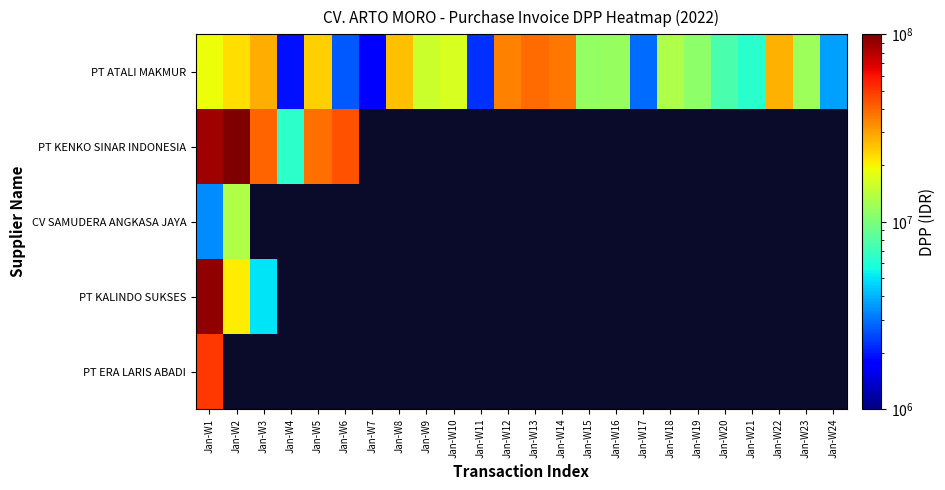

Which category has the lowest value in the PT ATALI MAKMUR series?

Jan-W7